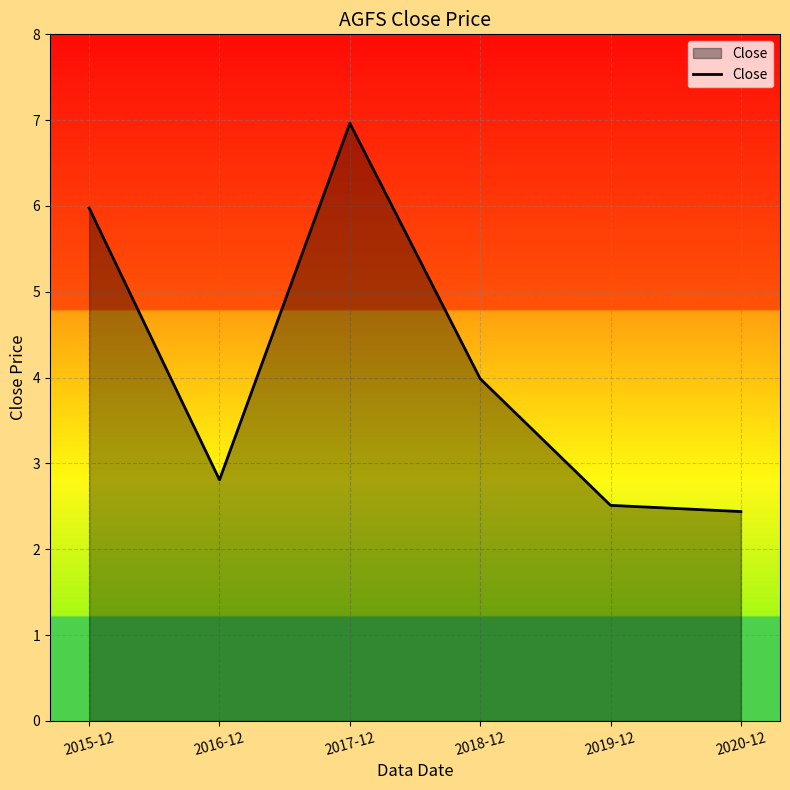

At which category does the data reach its first local peak?

2017-12